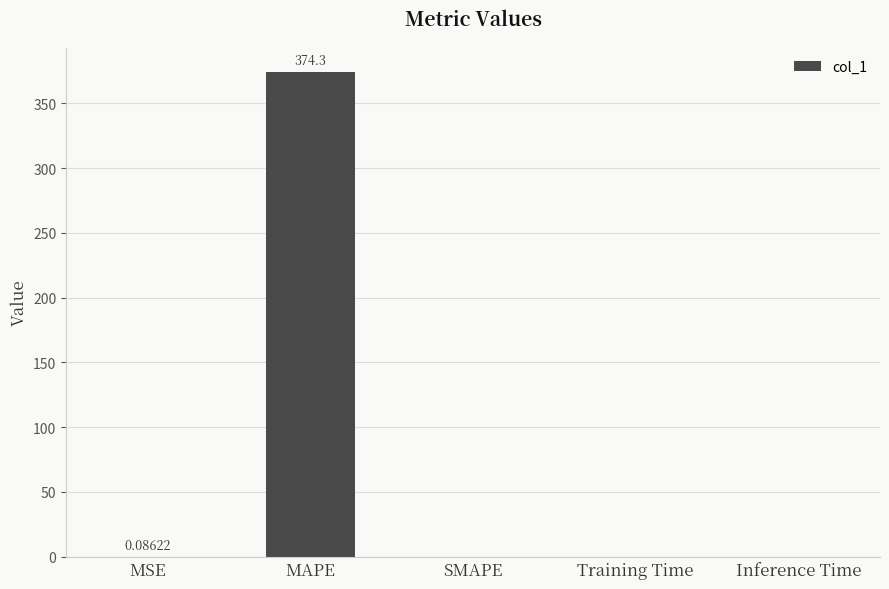

What is the sum of all values?

374.4